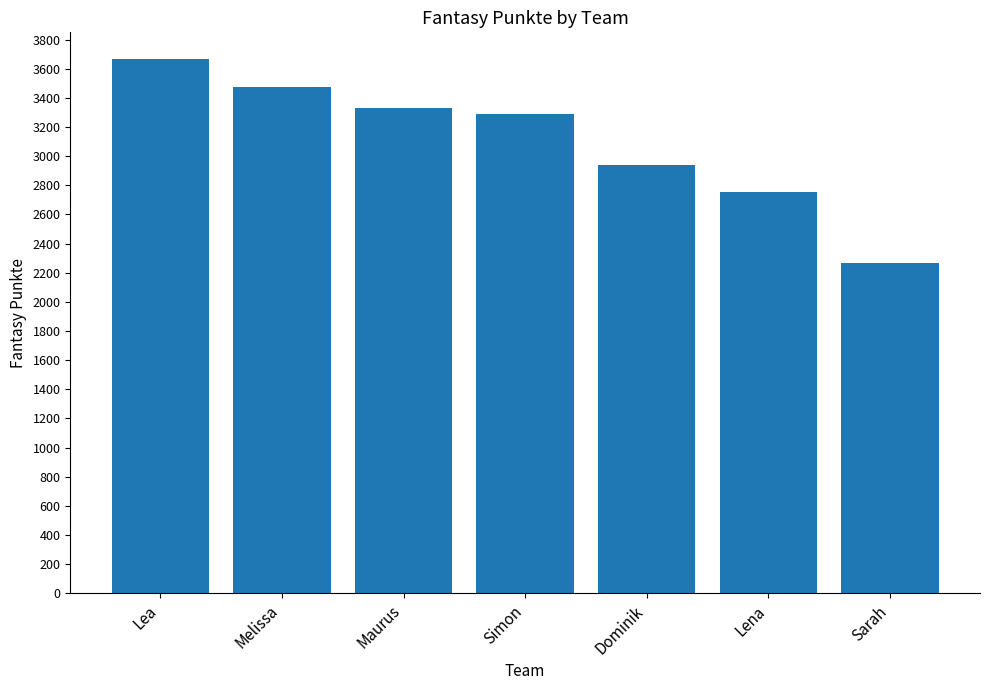

What is the difference between the second highest and minimum values?

1208